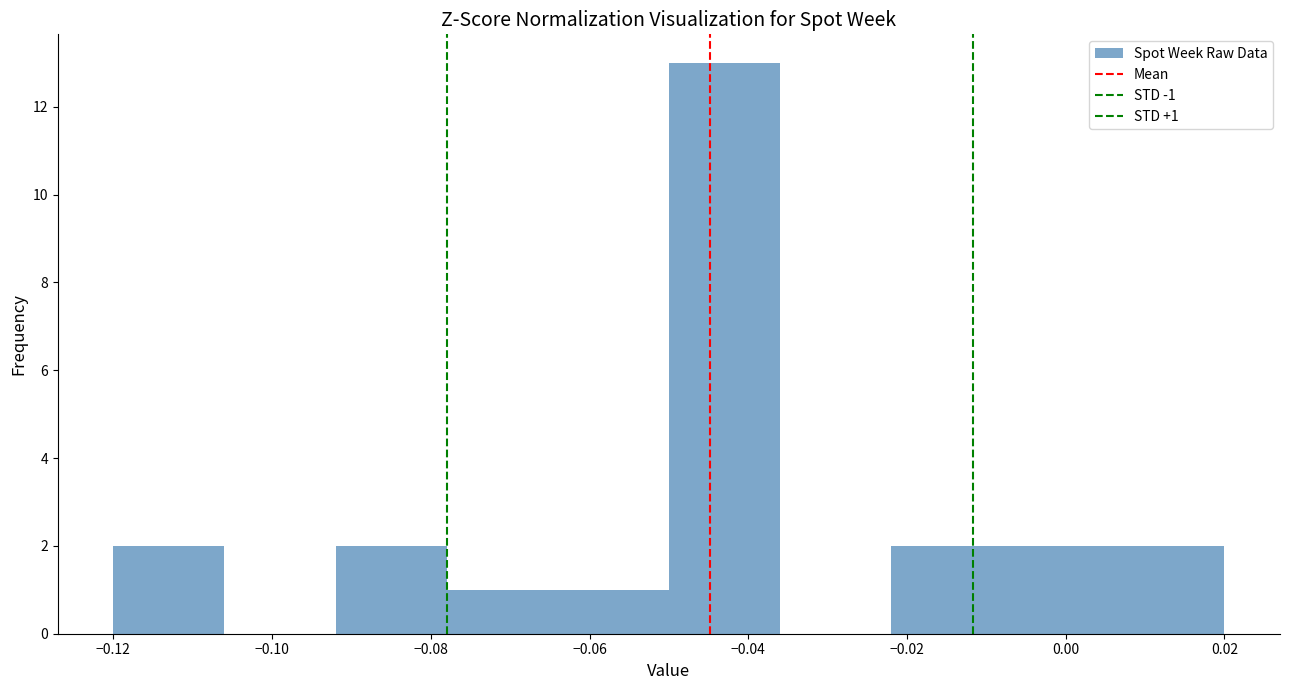

Which range on the x-axis has the tallest bar?

-0.050 to -0.036